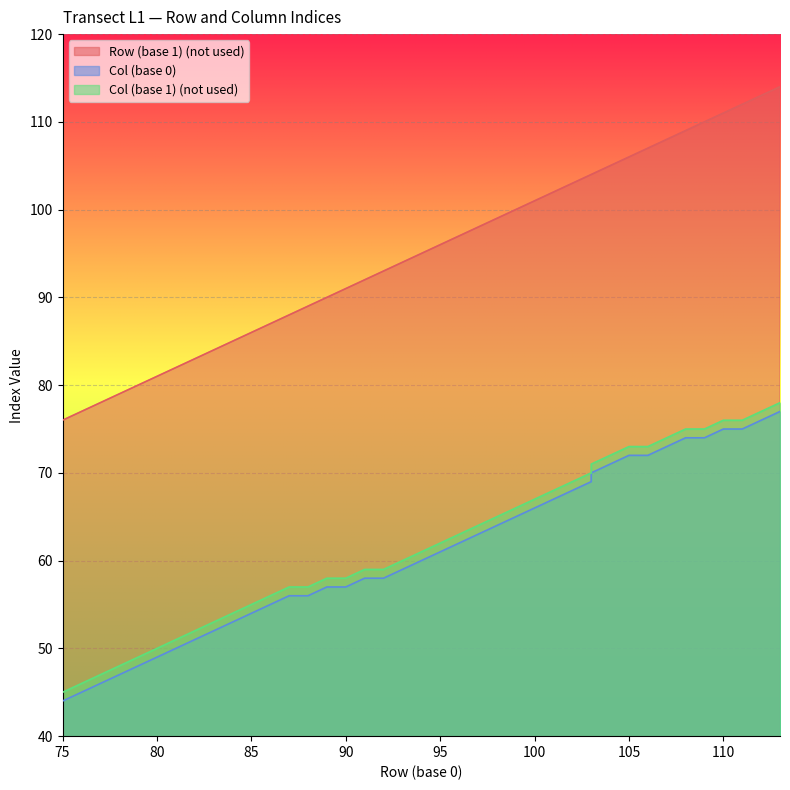

What is the minimum value for Col (base 1) (not used)?

45